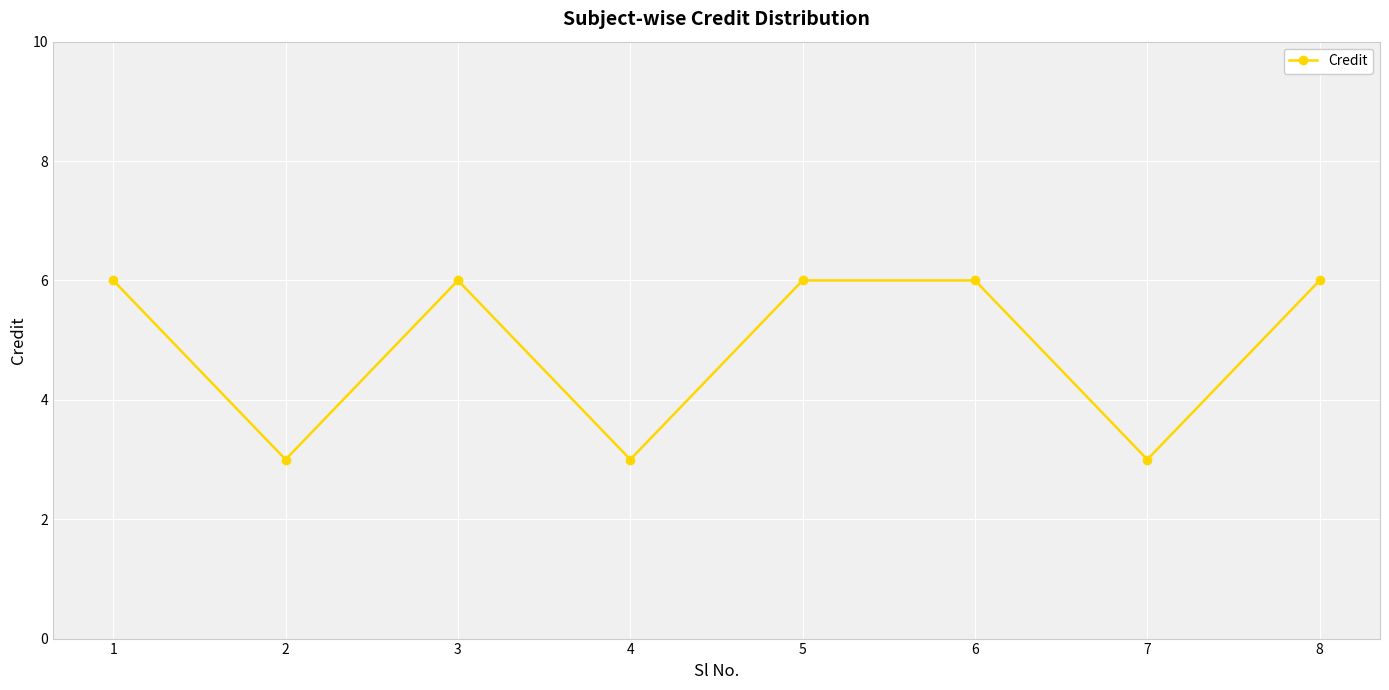

The value at 5 is 9. True or false?

False